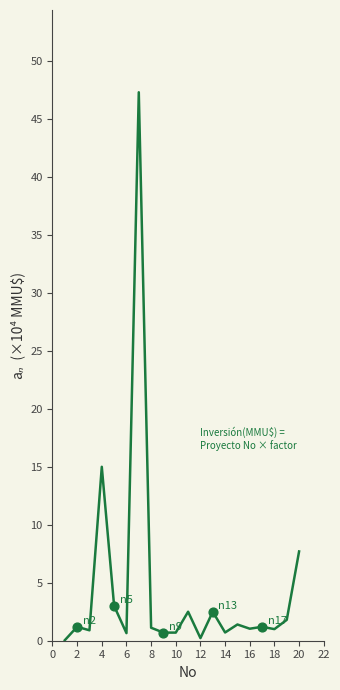

What is the maximum value shown in the chart?

47.3